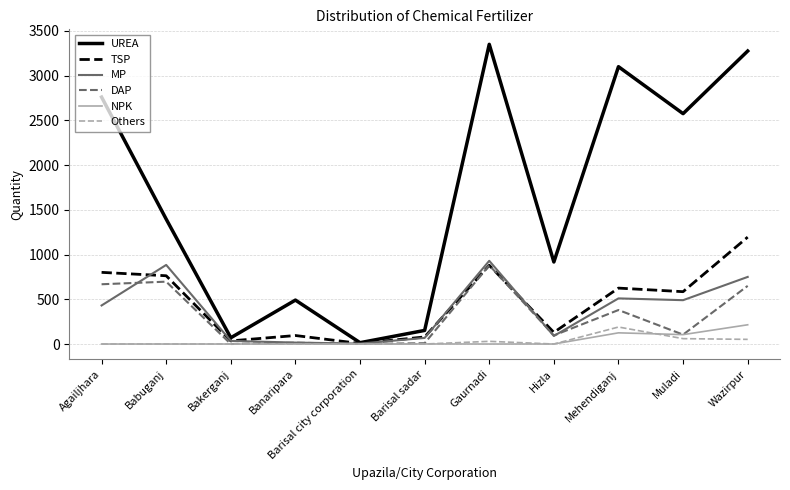

Is it true that MP equals 750.0 at Wazirpur?

True